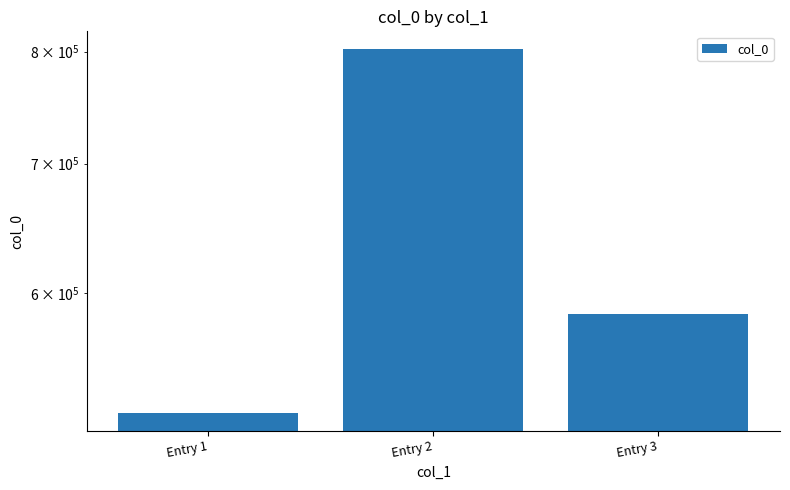

The chart shows a value of 314397 at Entry 3. True or false?

False